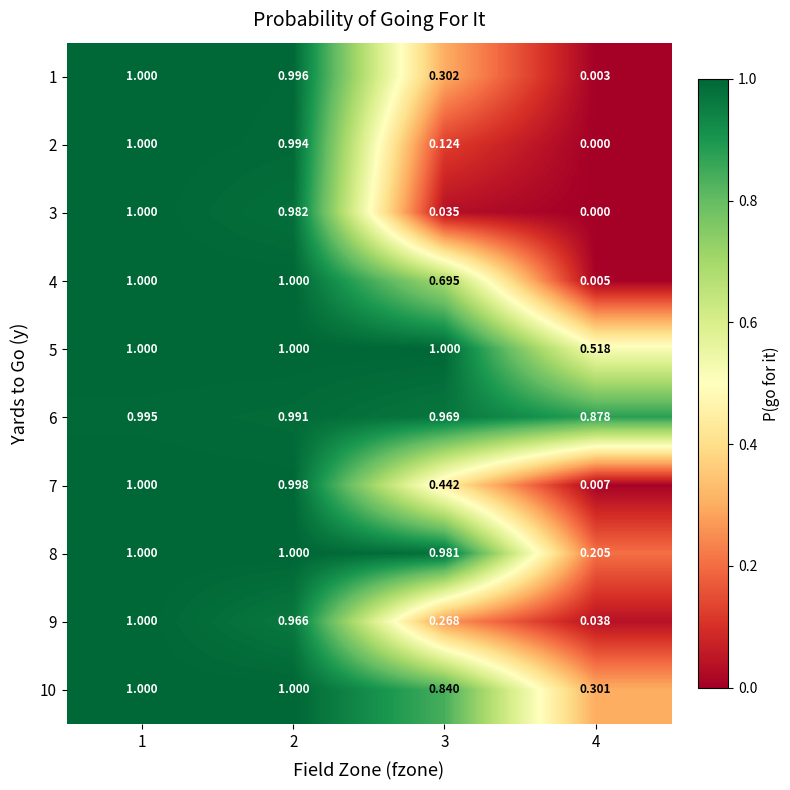

At which category does the chart reach its peak across all series?

1